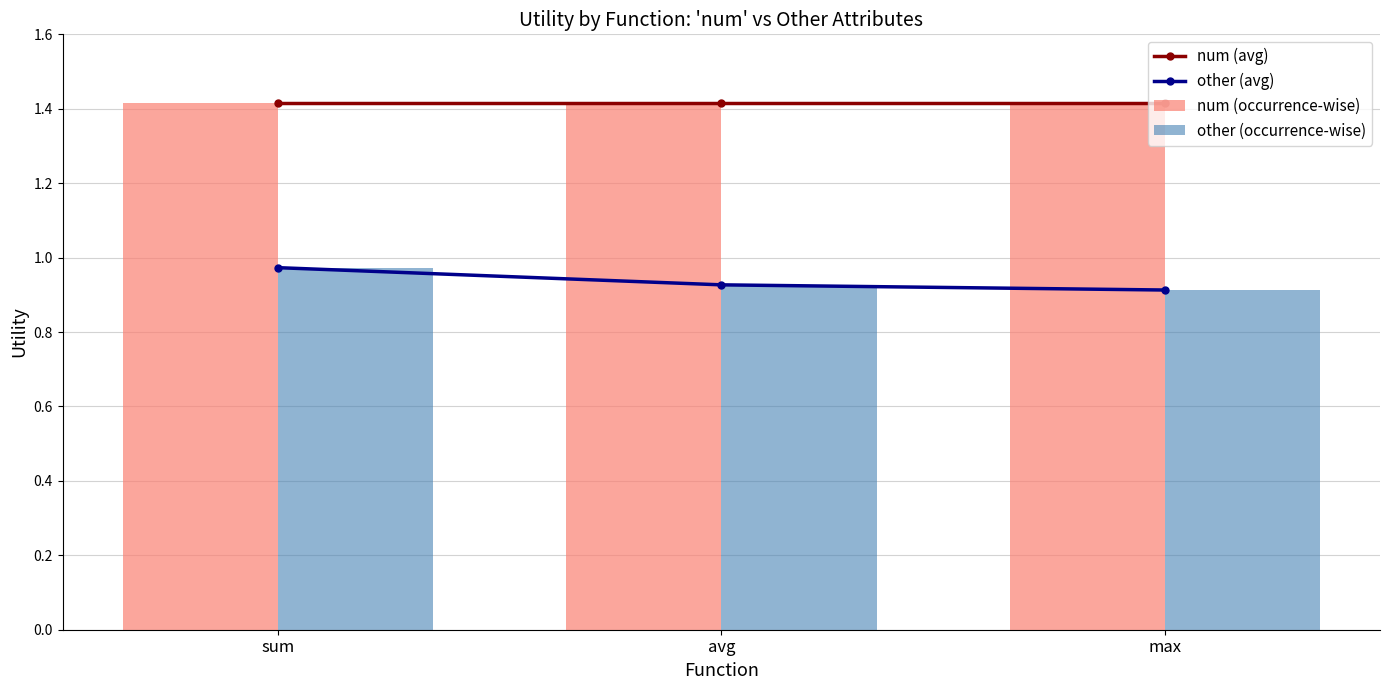

What is the average value of the num (occurrence-wise) series?

1.4